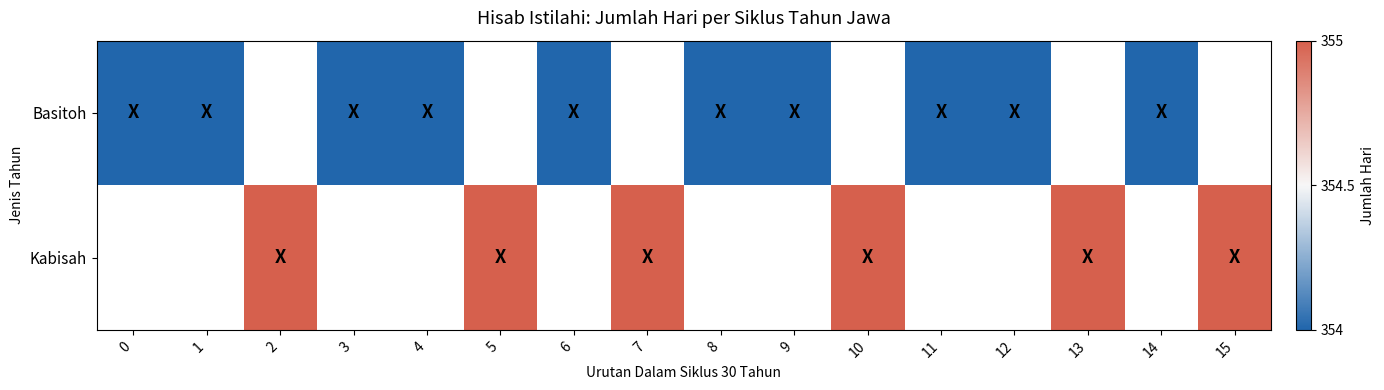

What is the smallest value displayed?

354.0